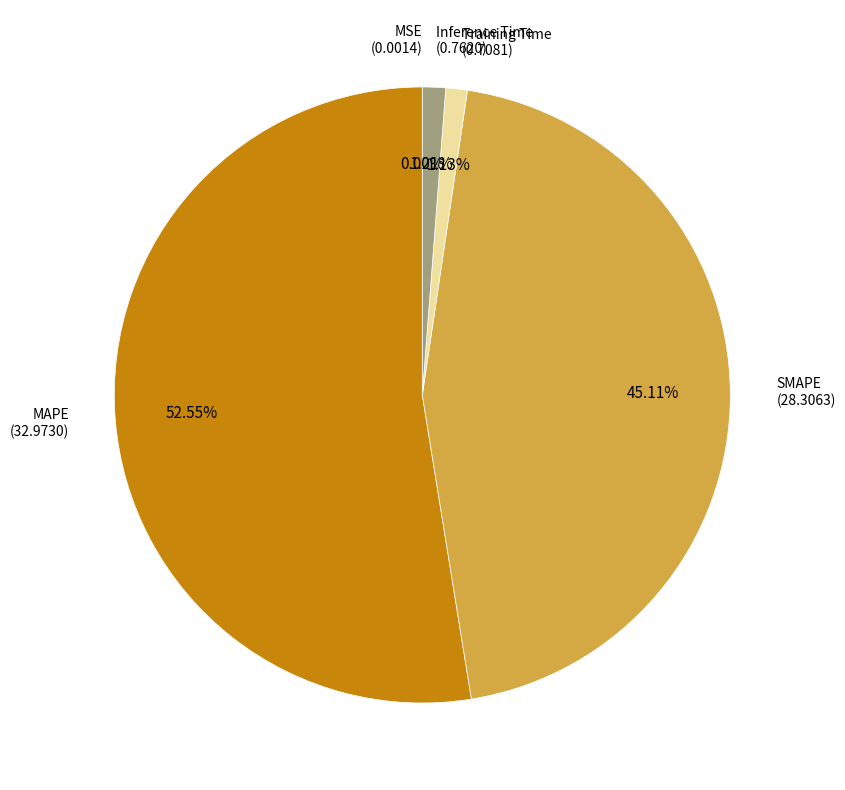

To the nearest percent, what is the combined percentage of SMAPE and Inference Time?

46%